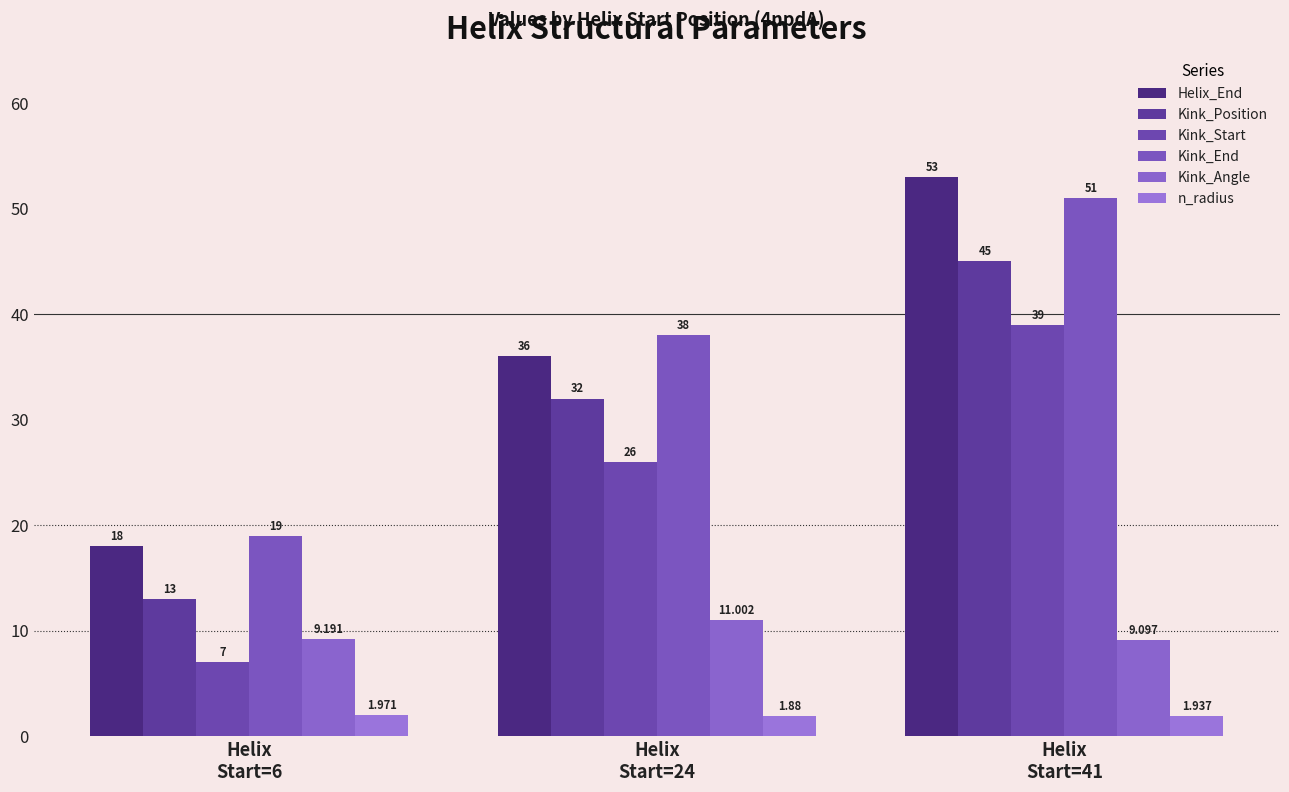

Which series has the widest spread of values?

Helix_End